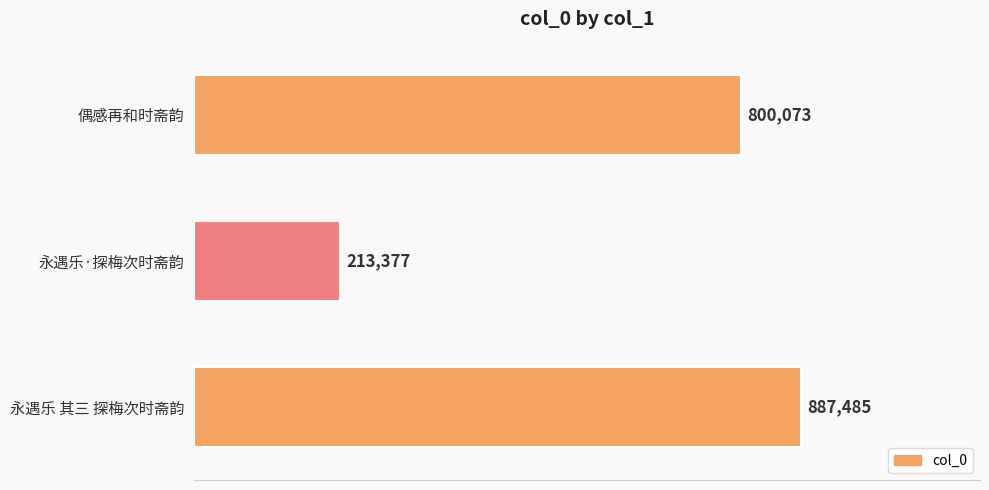

Are the bars horizontal?

Yes